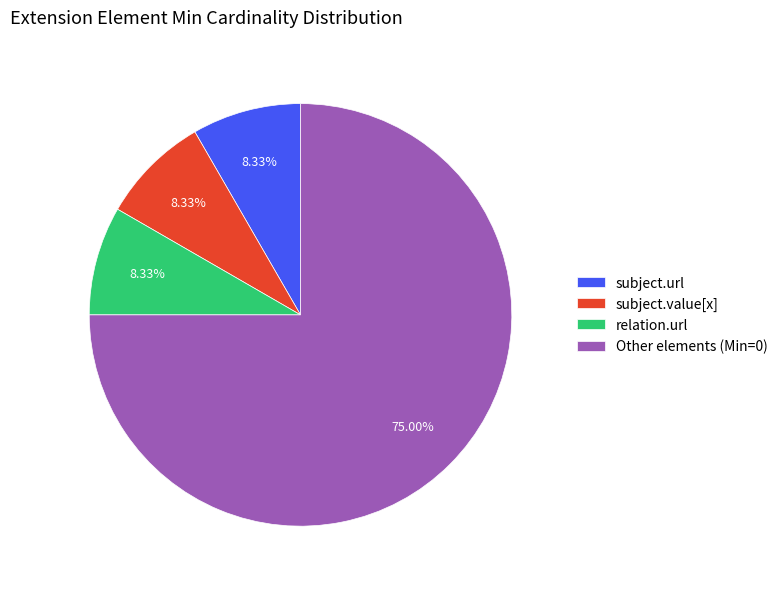

How many segments does this pie chart have?

4